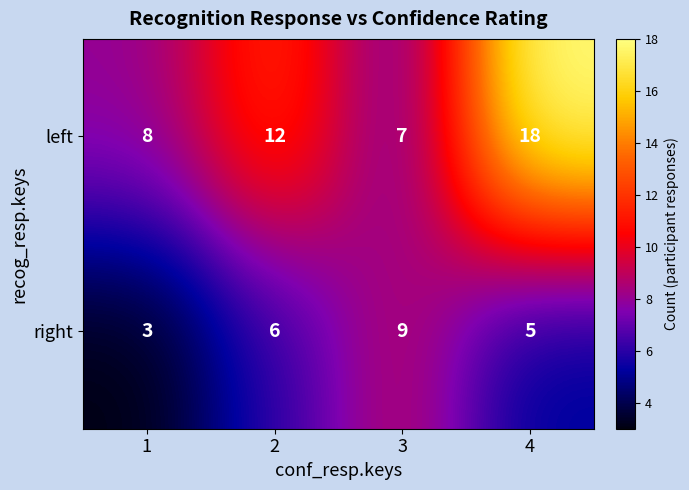

True or false: left has a value of 8 at 2.

False